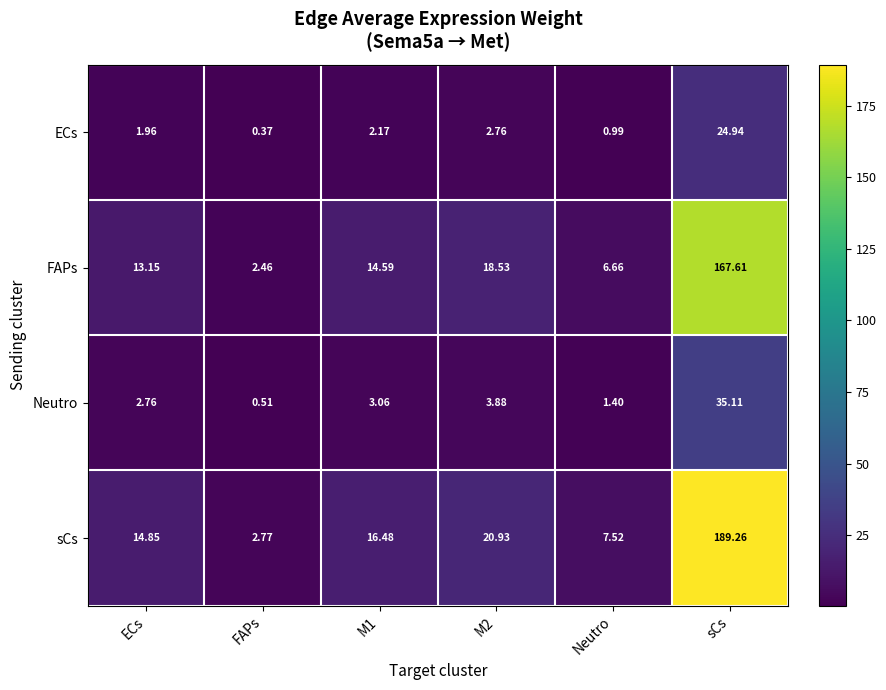

Rank the series at M1 from lowest to highest value.

ECs, Neutro, FAPs, sCs